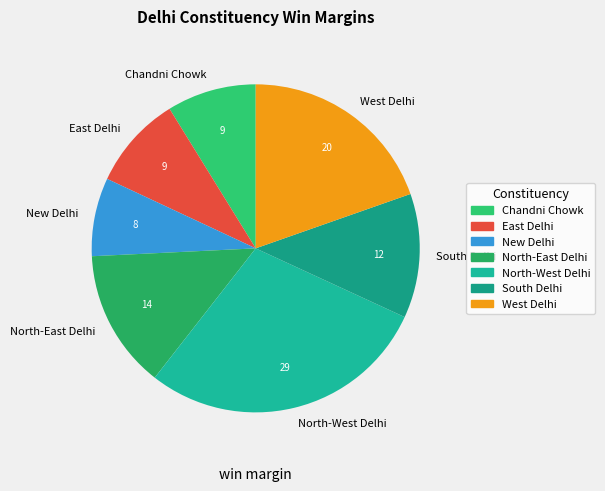

The North-West Delhi slice represents 29% of the pie. True or false?

True